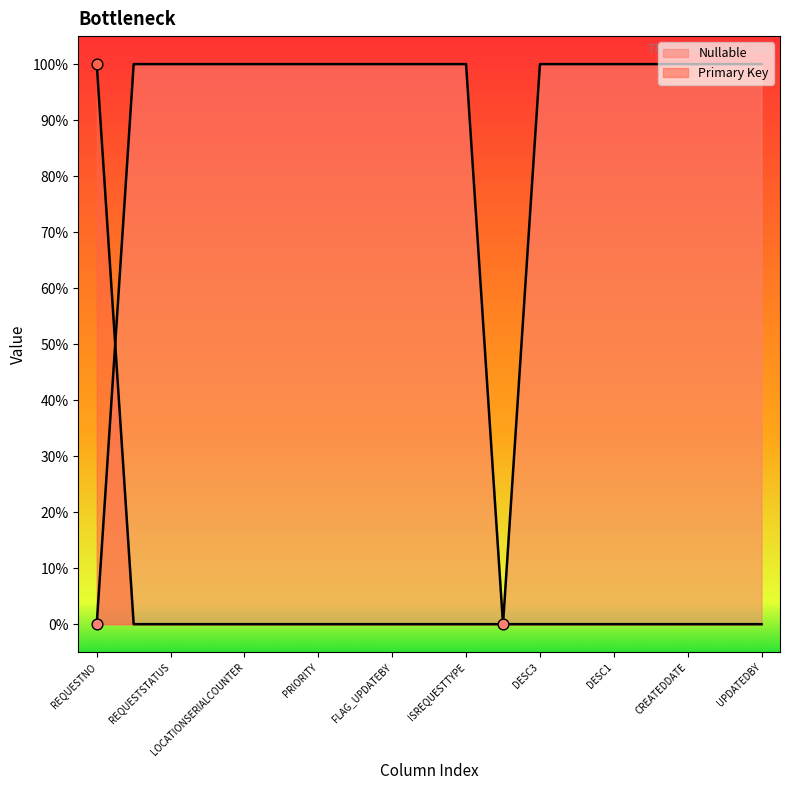

What are all the series names shown in the legend?

Nullable, Primary Key